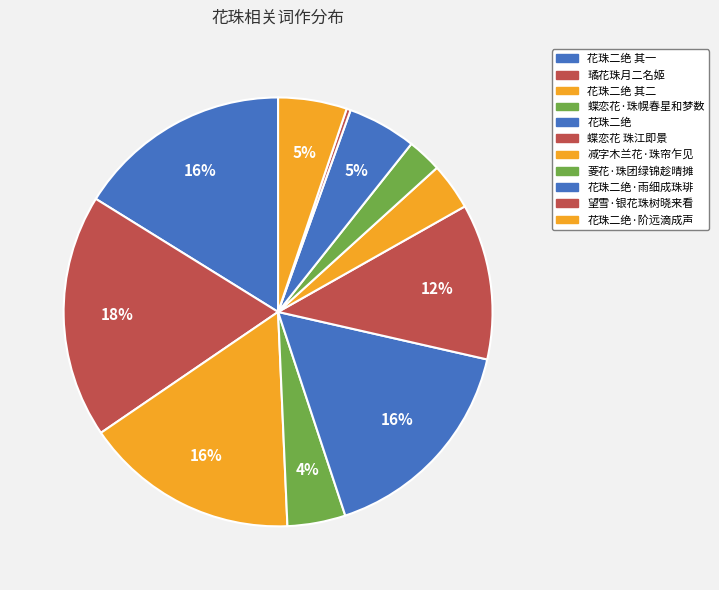

Count the number of slices in the pie.

11